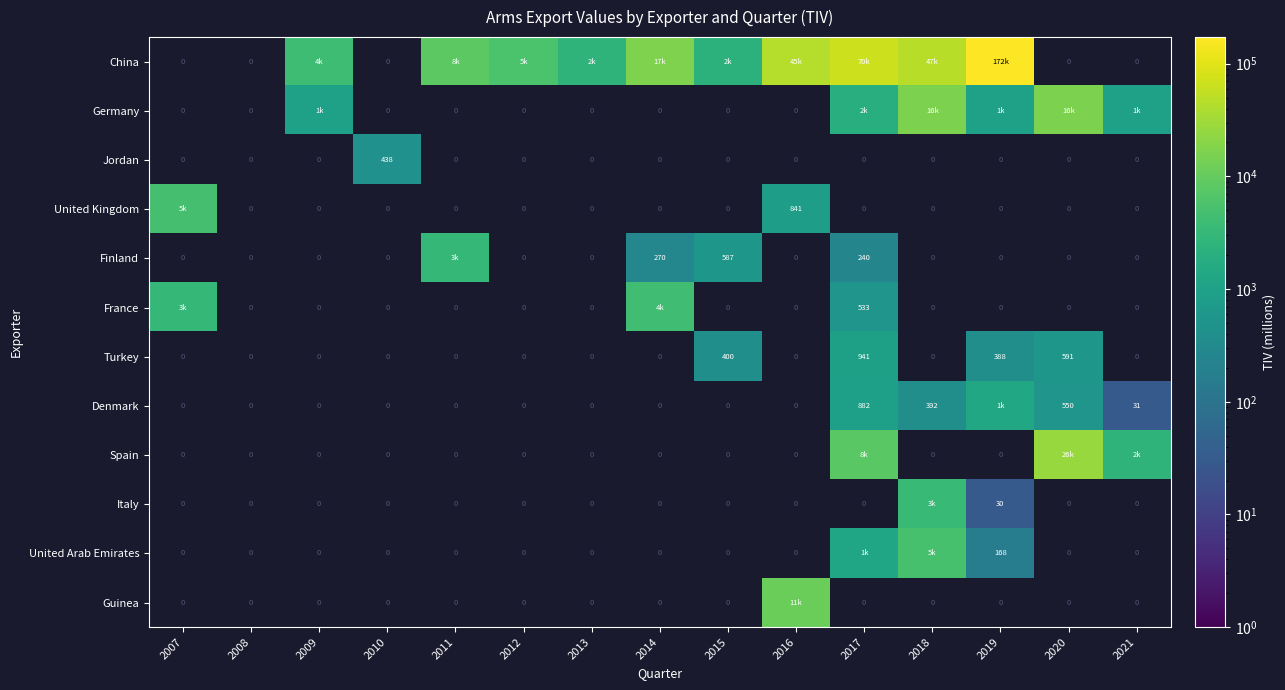

The value of Italy at 2019 is 30. True or false?

True